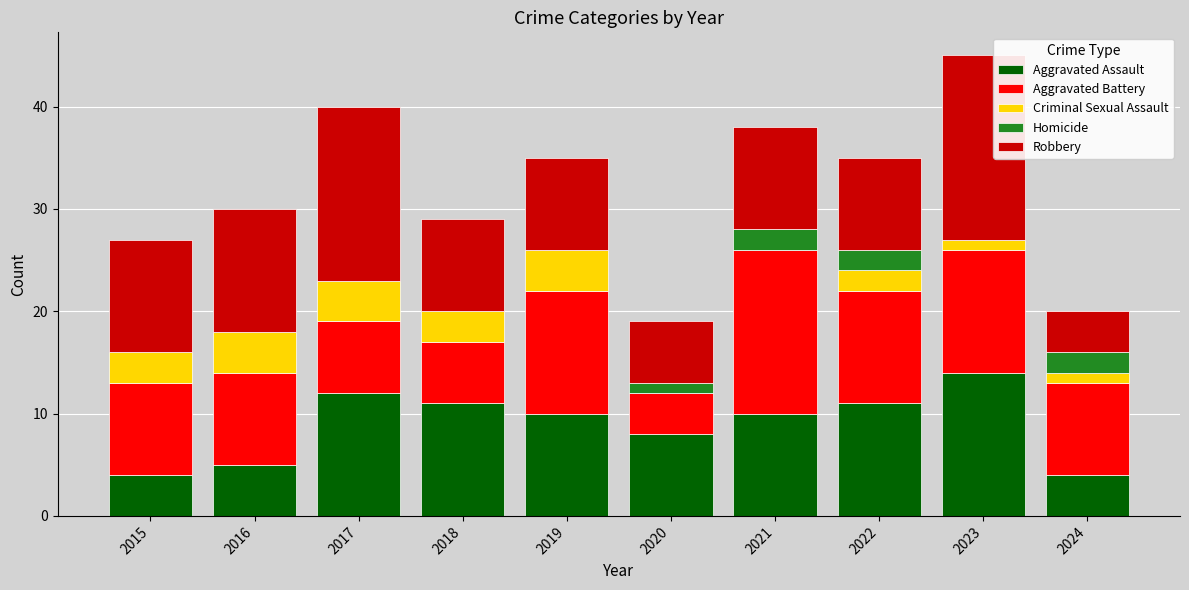

At which category is the sum across all series the highest?

2023